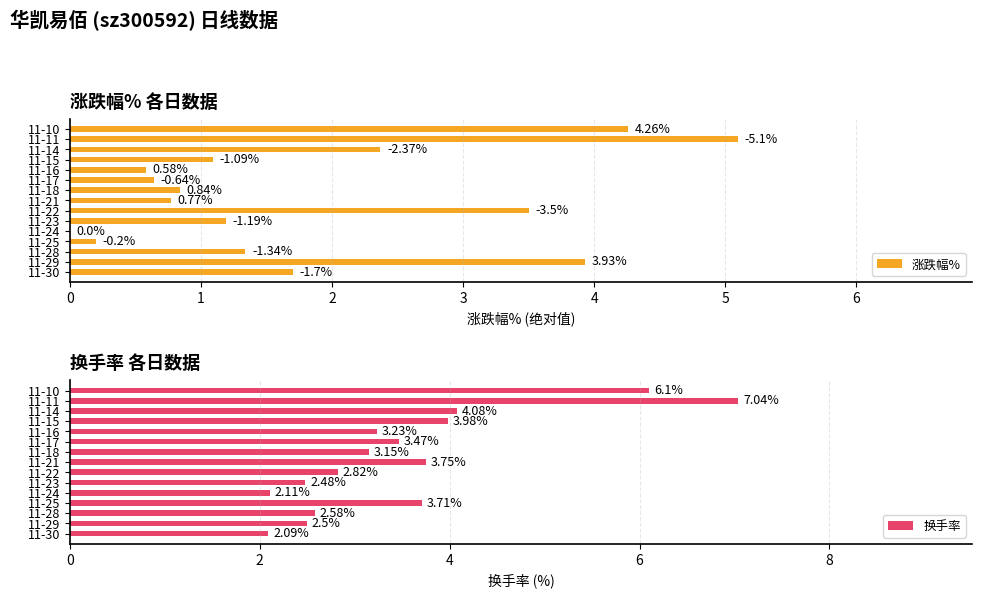

What is the sum of the 换手率 values at 11-15 and 11-16?

7.2